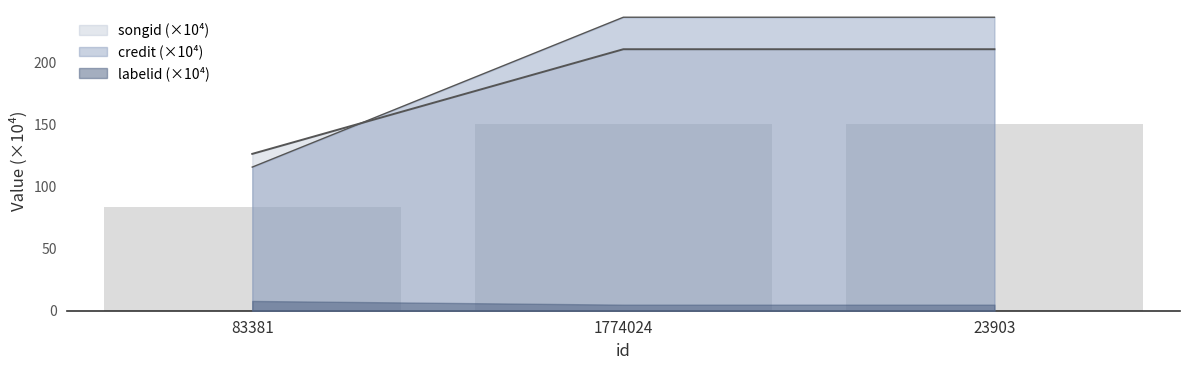

What is the value of the labelid bar at the 3rd from the left?

210.4